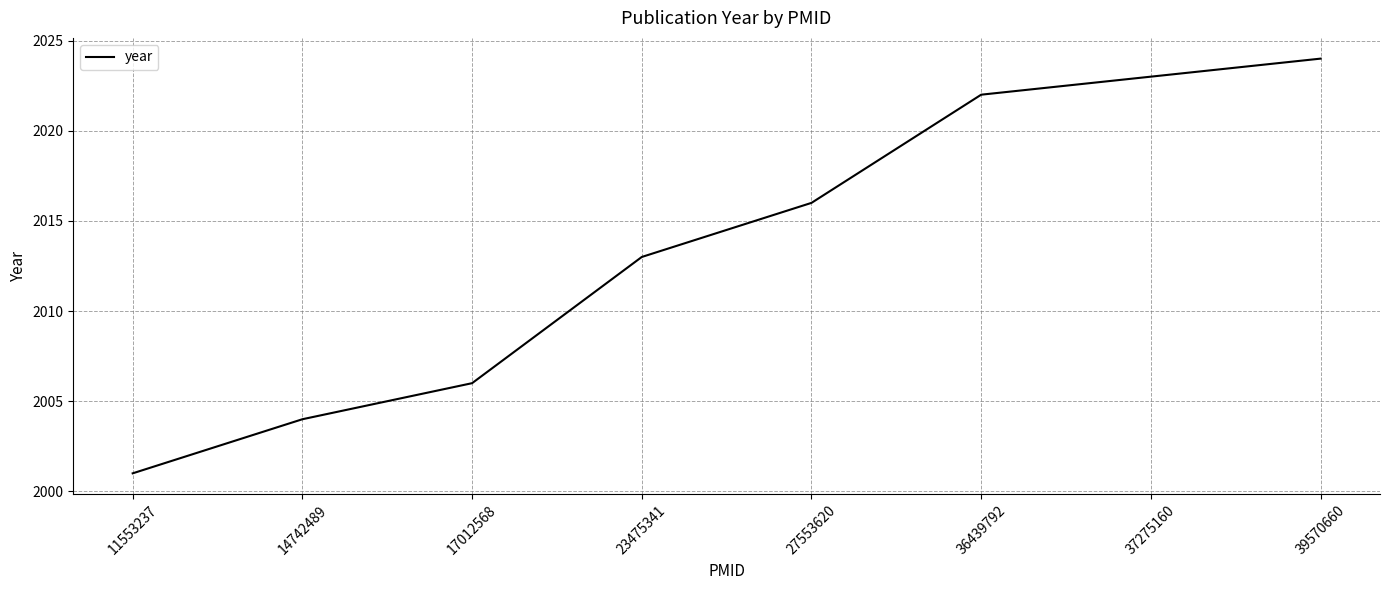

The value at 11553237 is 2001. True or false?

True